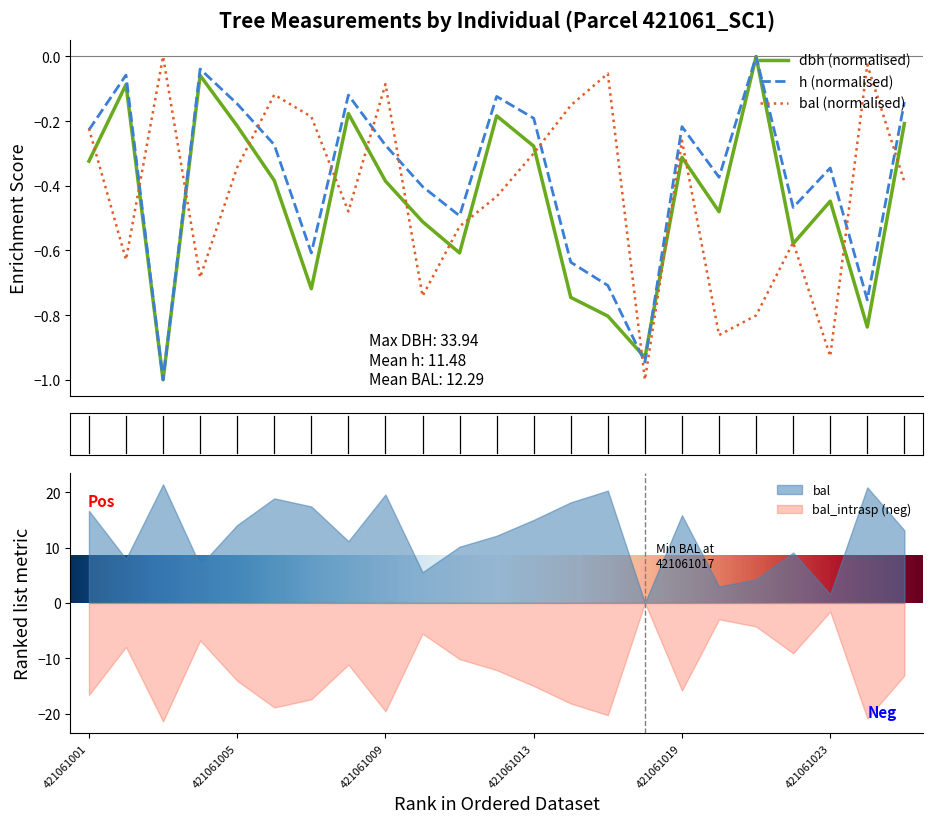

How many data points does each series have?

23